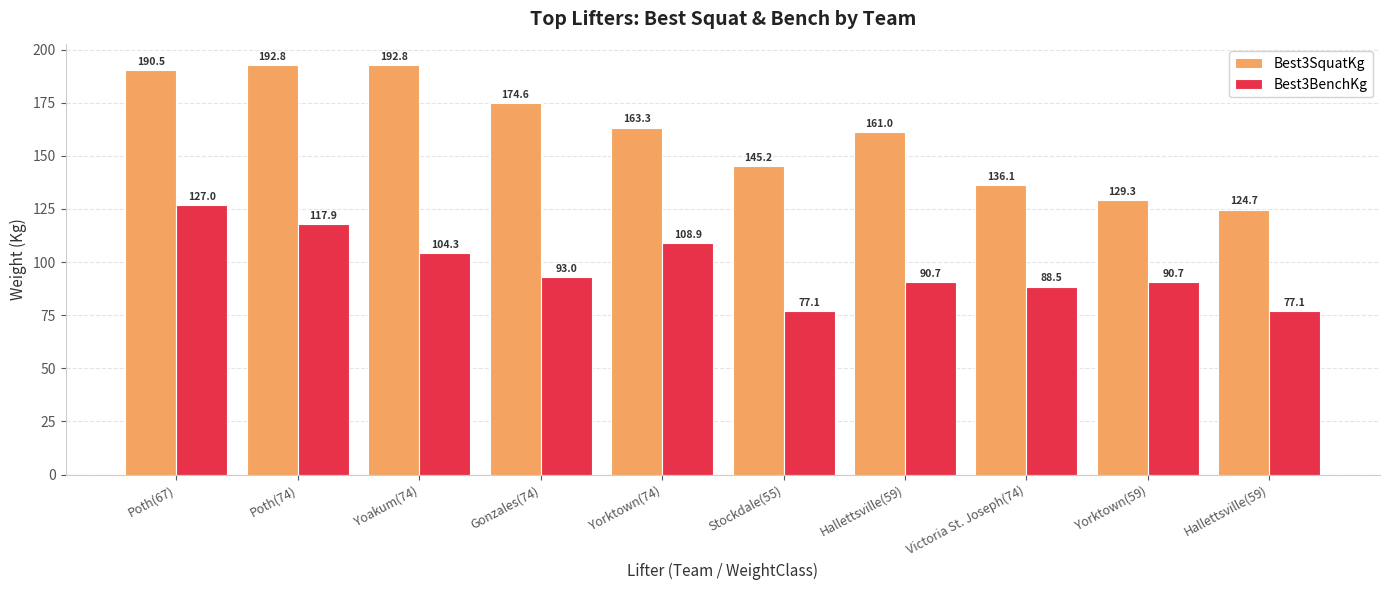

How many data points in Best3SquatKg are less than 163?

5